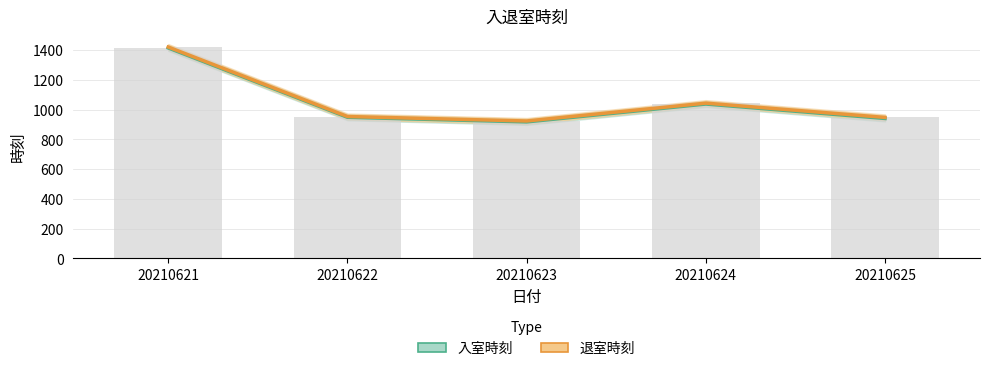

Rank the series at 20210622 from lowest to highest value.

入室時刻, 退室時刻